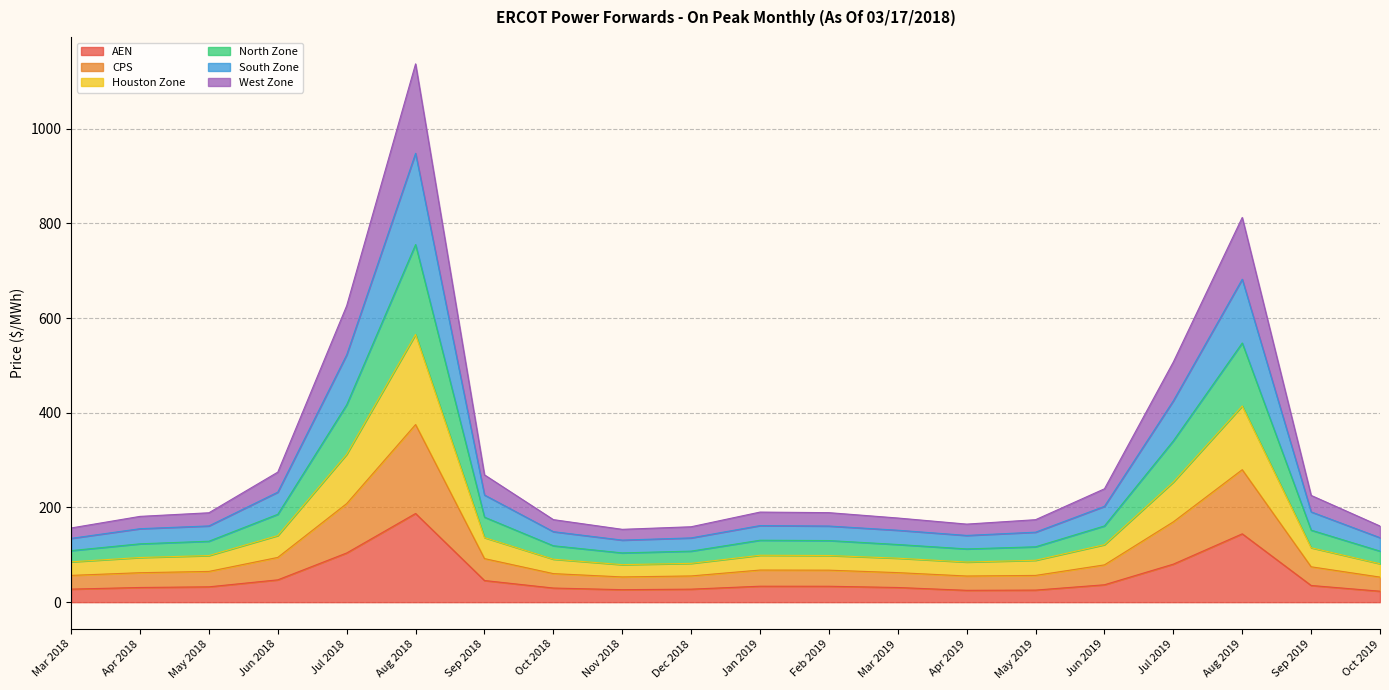

What is the total value across all series at Aug 2019?

812.7